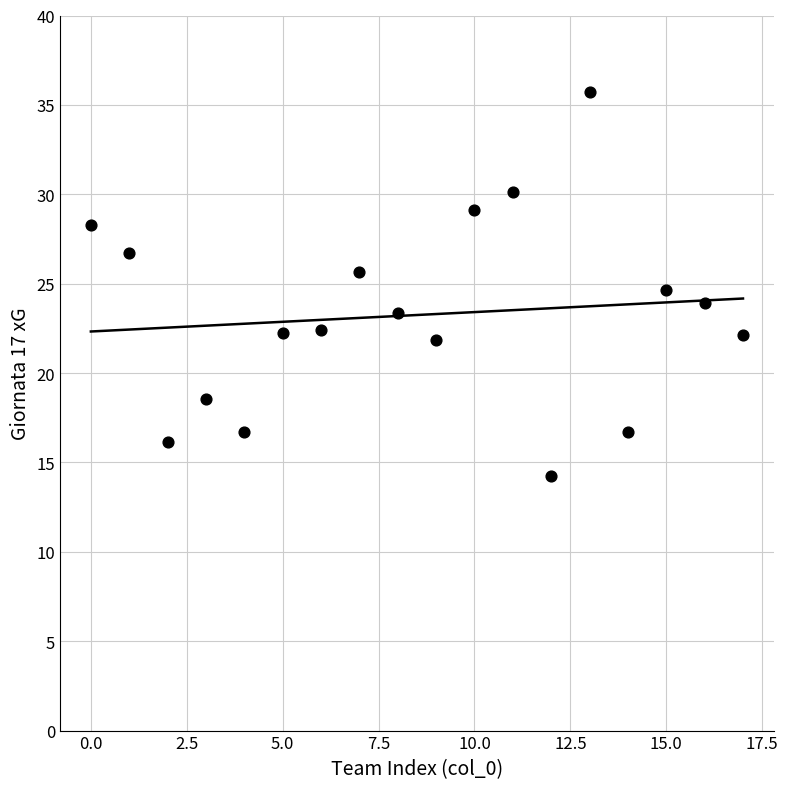

What is the range of Y values (max minus min)?

21.5